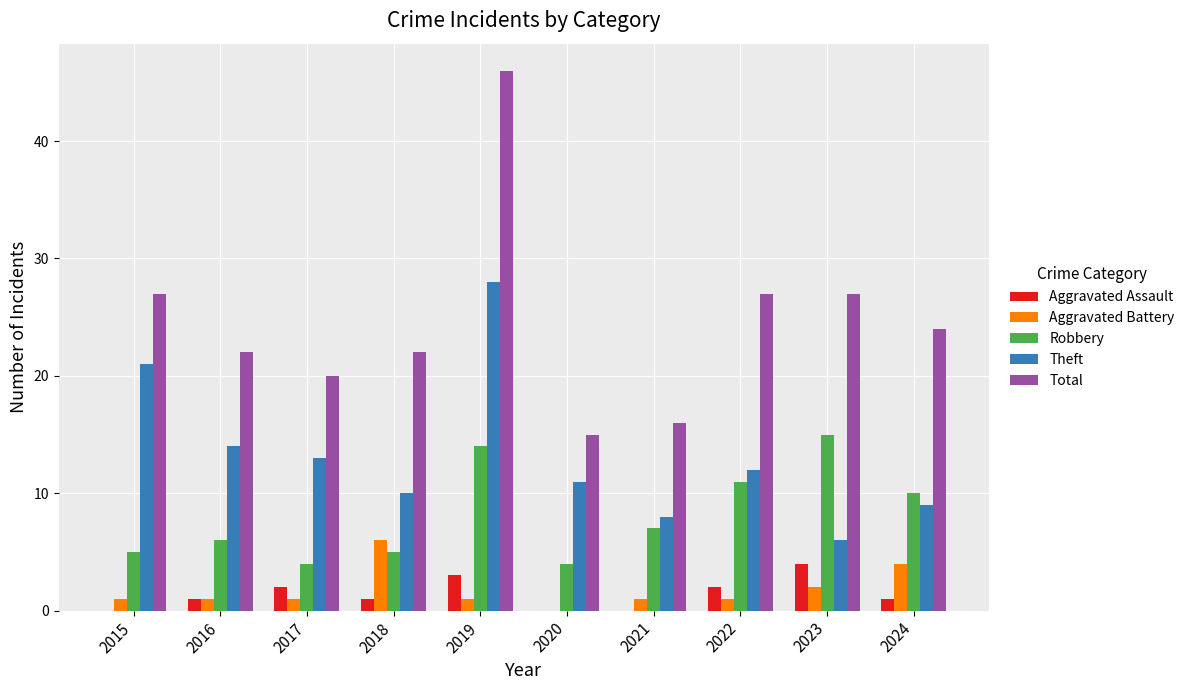

Which category has the highest value across all series?

2019